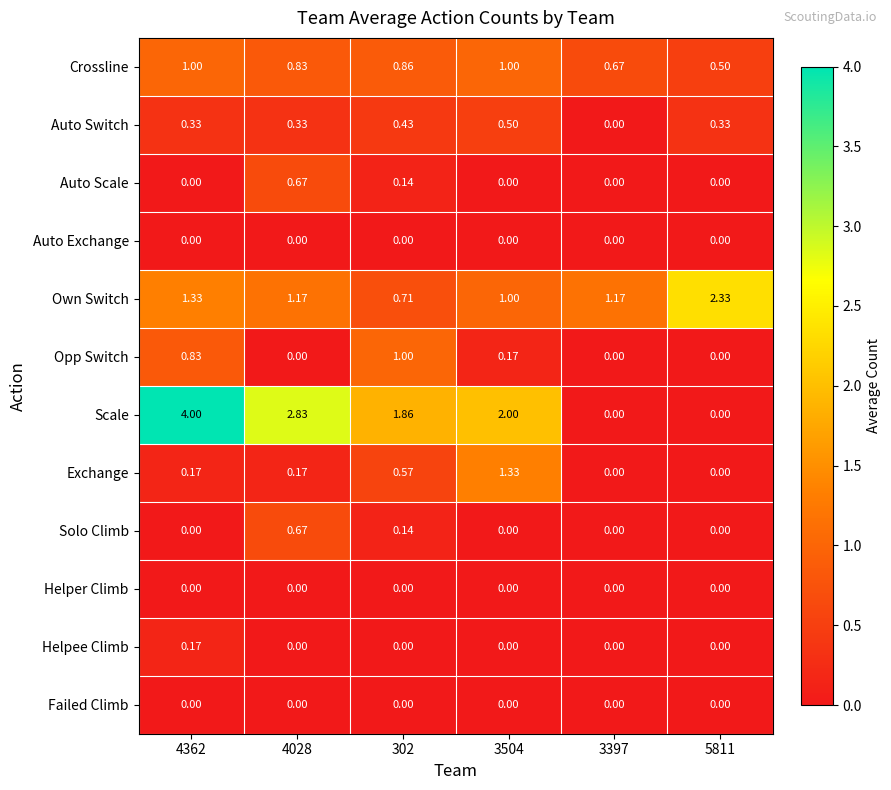

Between 302 and 3397, which series saw the biggest shift?

Scale